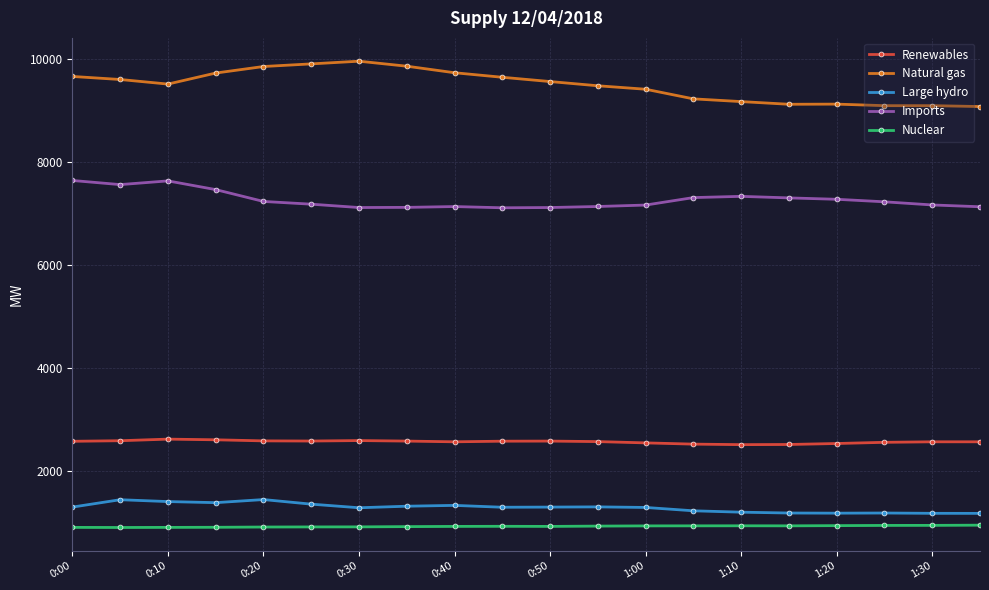

At how many categories does at least one series exceed 1893?

20